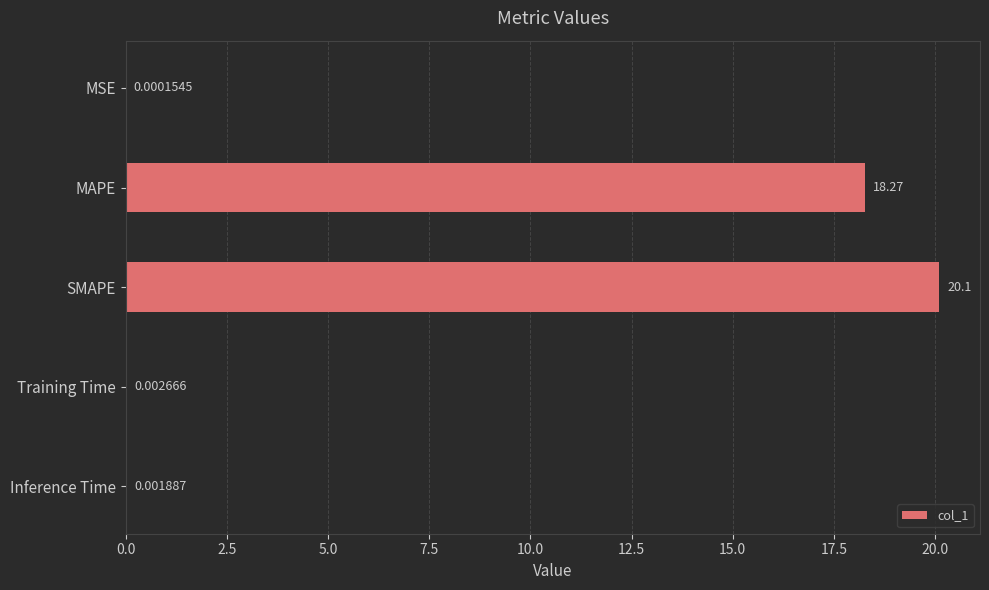

Approximately how many times larger is the value at SMAPE compared to MAPE?

1.1